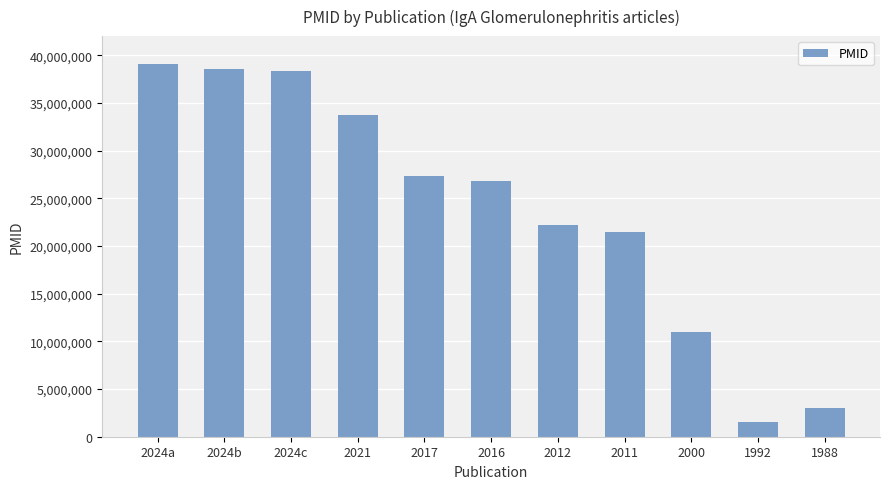

What is the sum of the values at 2024a and 1992?

40566603